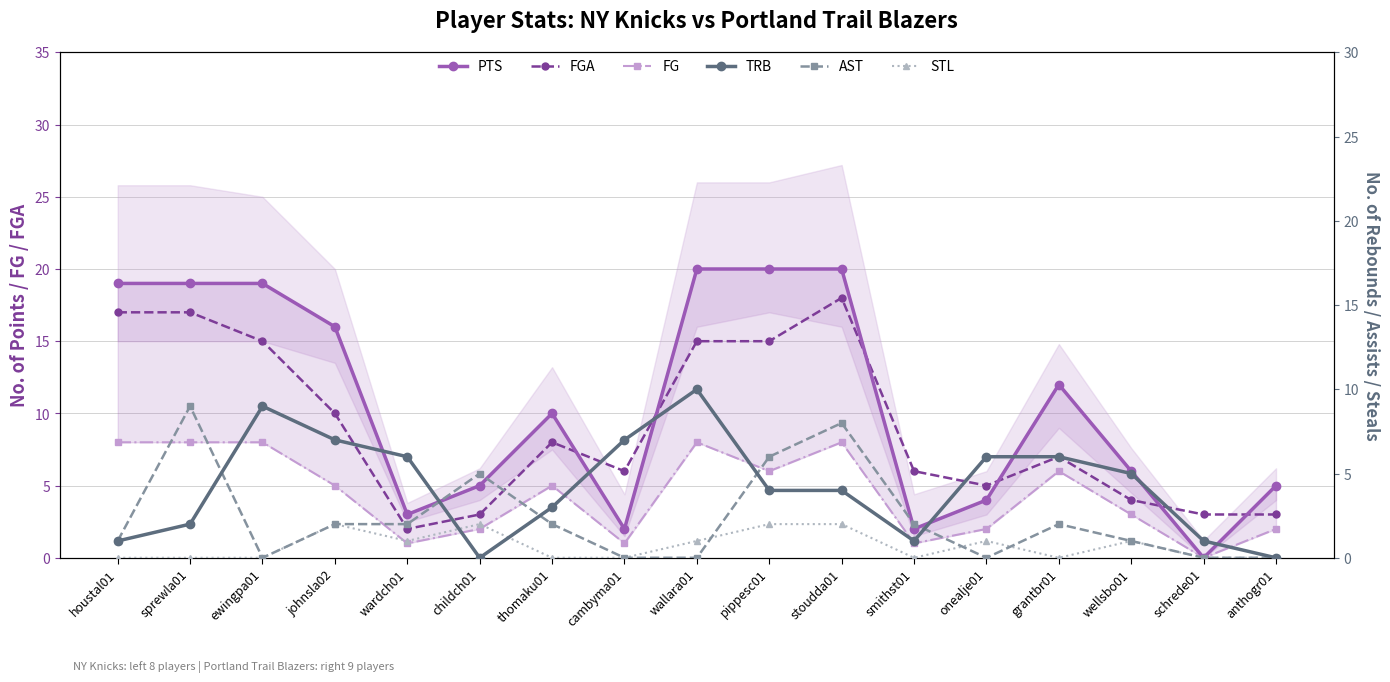

What is the label of the 10th point from the left?

pippesc01